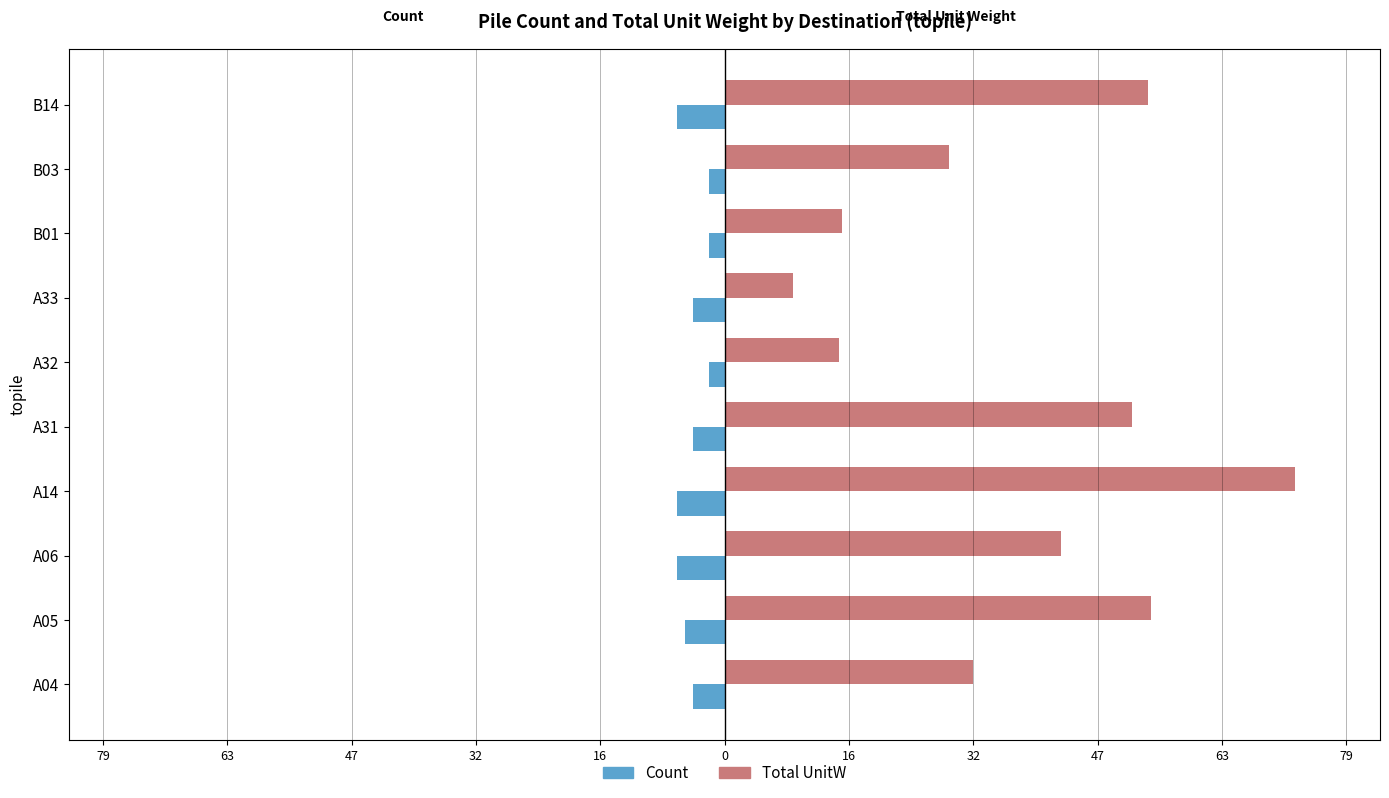

Reading left to right, transcribe all the data shown in this chart.

Count: -4.0	-5.0	-6.0	-6.0	-4.0	-2.0	-4.0	-2.0	-2.0	-6.0
Total UnitW: 31.6	54.2	42.7	72.4	51.8	14.6	8.7	14.9	28.5	53.9